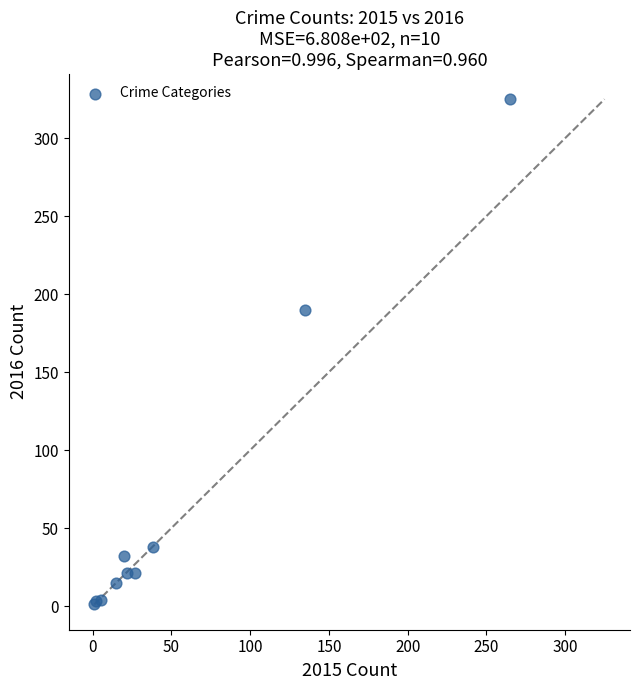

What Y value in the scatter plot is closest to 163?

190